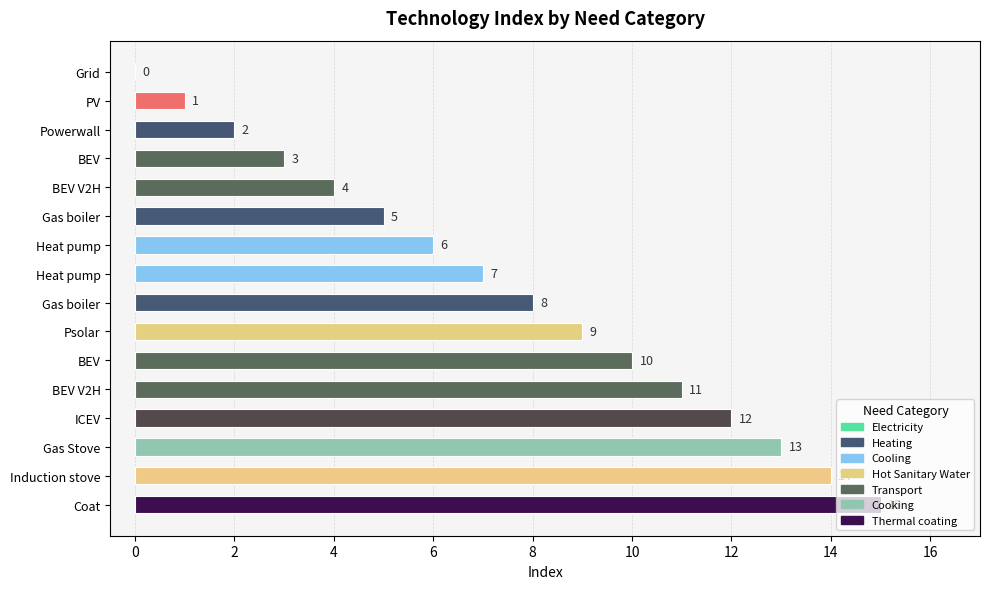

Are the bars horizontal?

Yes